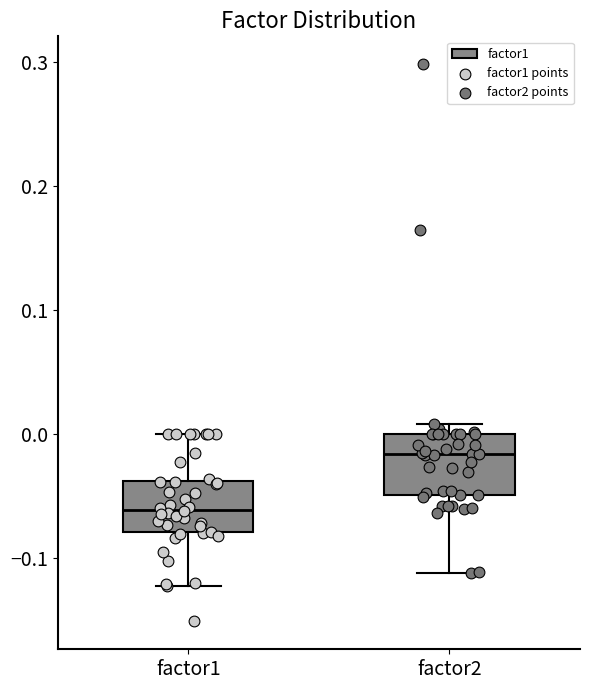

Where does the median line of the box for factor1 sit on the y-axis? The values are not printed on the chart, so give them approximately, as read against the axis.

-0.06